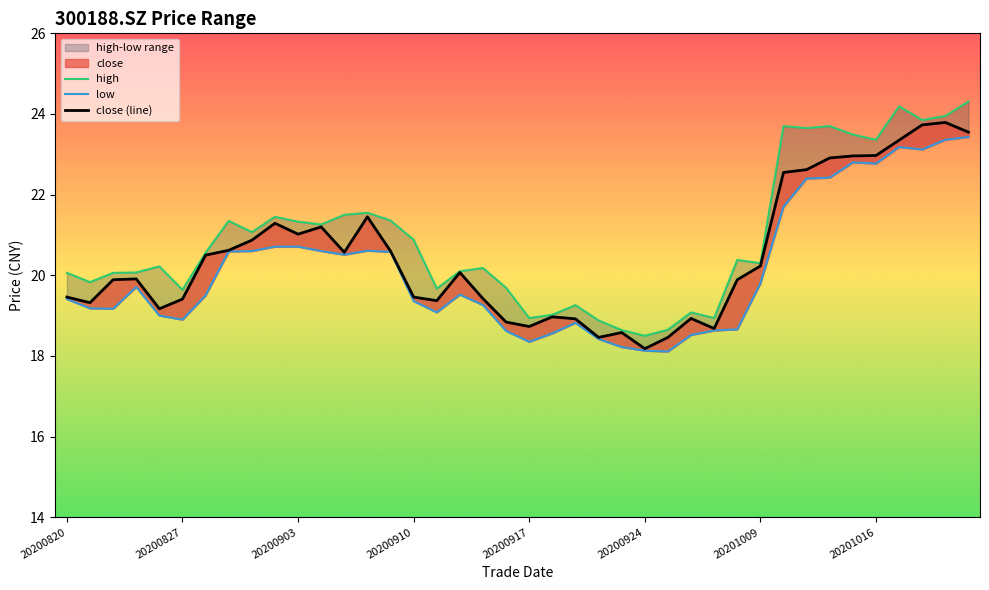

What is the total value across all series at 20200925?

55.2